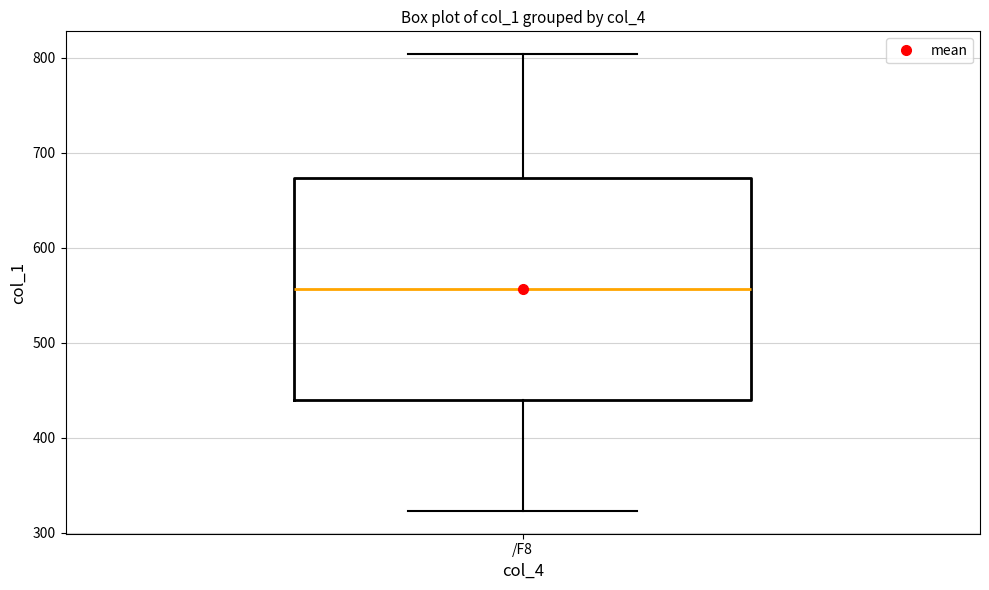

Where does the median line of the box for /F8 sit on the y-axis? The values are not printed on the chart, so give them approximately, as read against the axis.

560